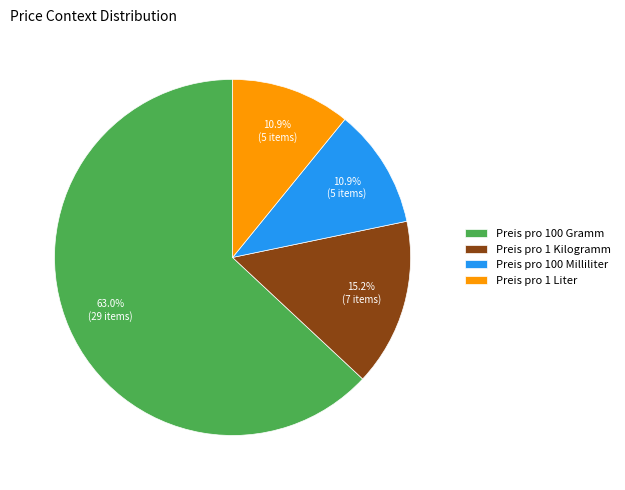

How much of the chart is everything except Preis pro 1 Liter?

89.1%